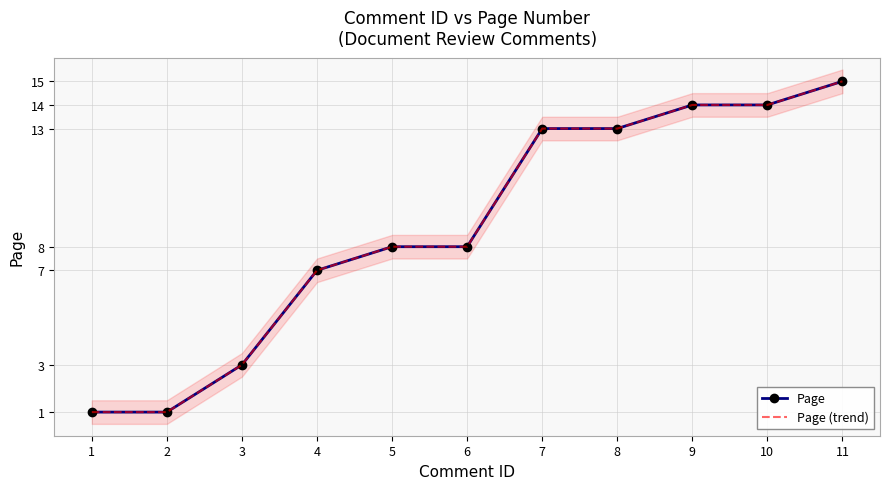

Which category has the highest value across all series?

11